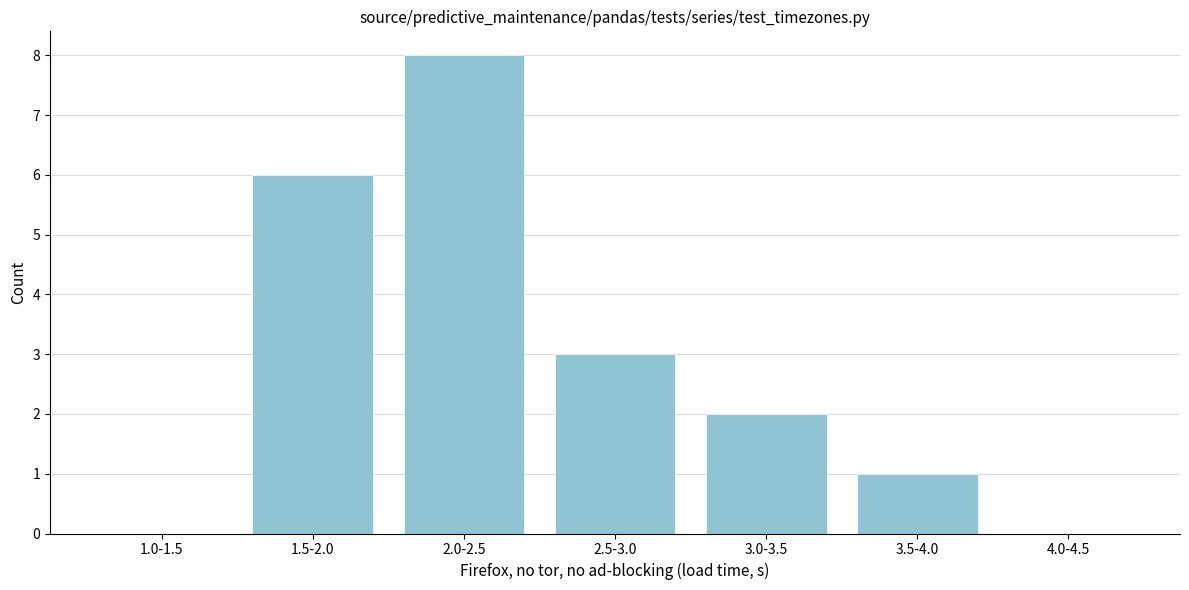

Reading left to right, list all the values displayed in this chart.

1.0-1.5=0	1.5-2.0=6	2.0-2.5=8	2.5-3.0=3	3.0-3.5=2	3.5-4.0=1	4.0-4.5=0